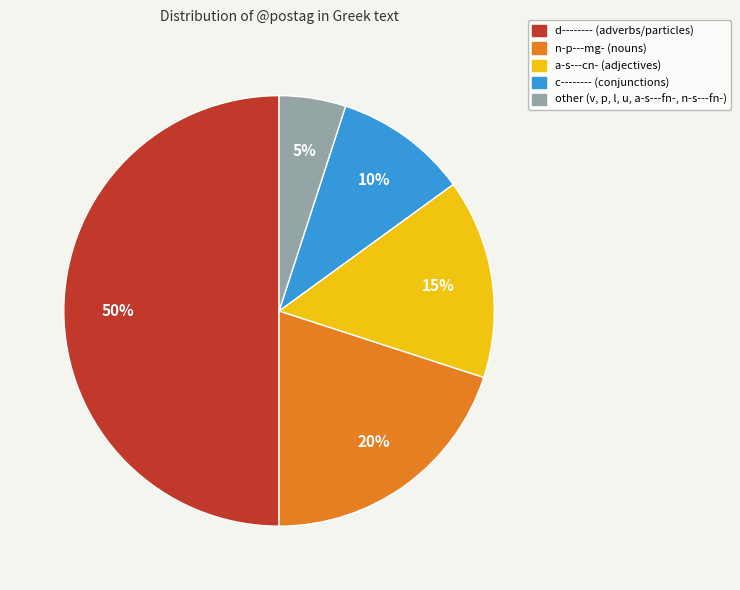

Is it true that n-p---mg- is 7% of the pie?

False